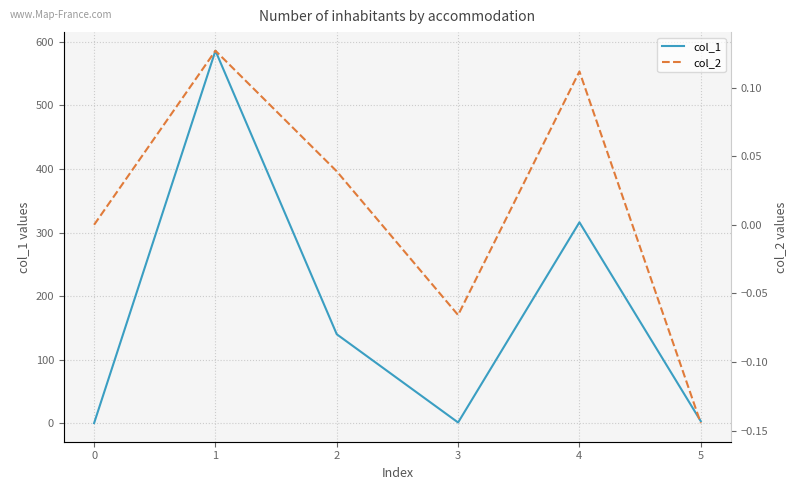

What is the value of the col_1 point at the 2nd from the left?

586.1